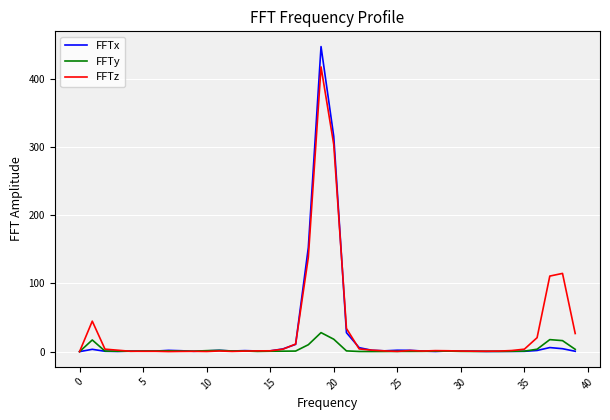

Which series has the largest range (max minus min)?

FFTx